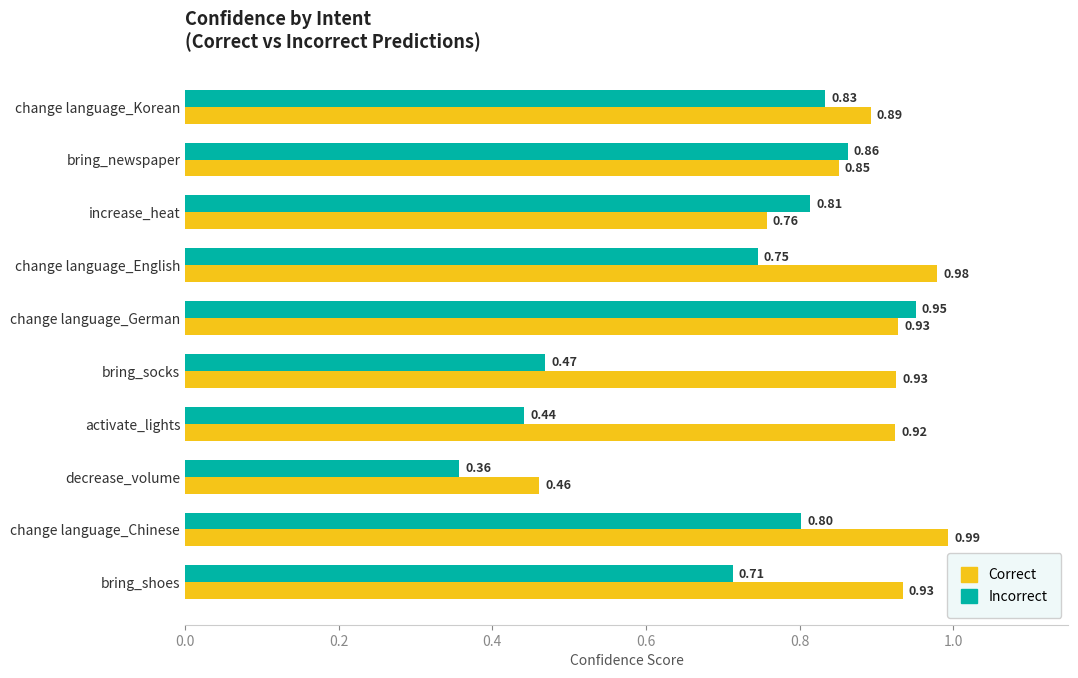

What is the sum of the Incorrect values at bring_socks and decrease_volume?

0.8